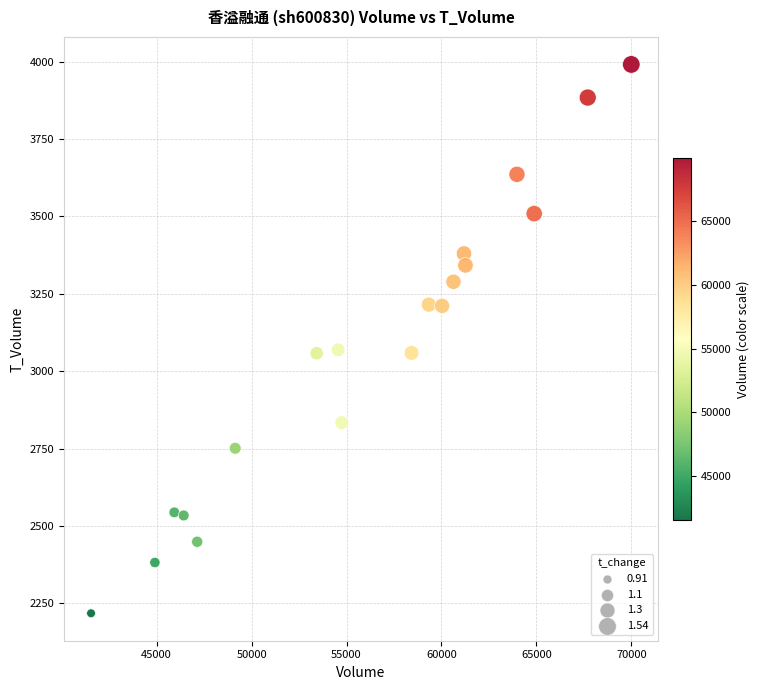

What is the range of X values (max minus min)?

28453